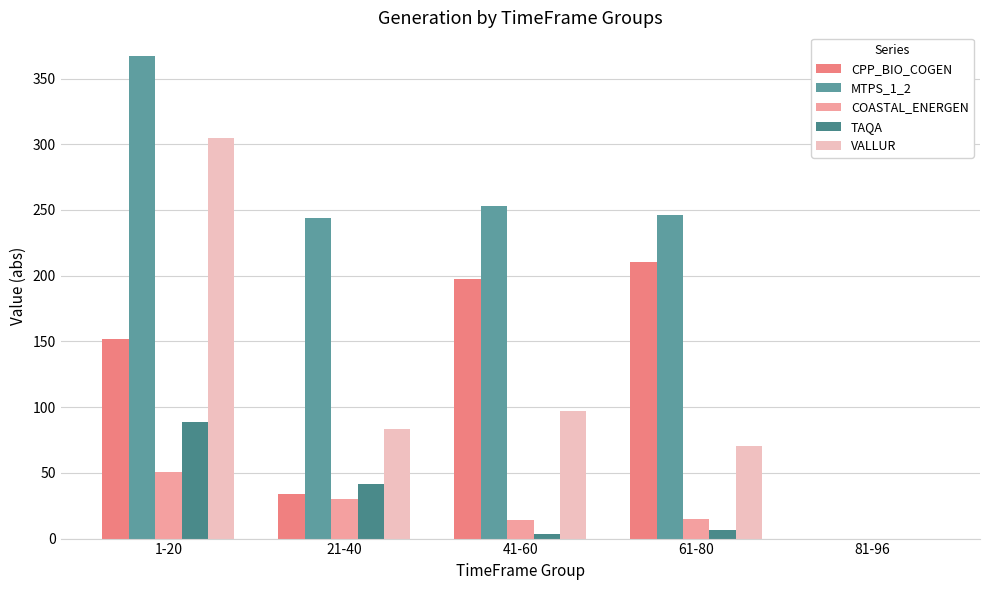

At which label does CPP_BIO_COGEN first exceed 152?

1-20